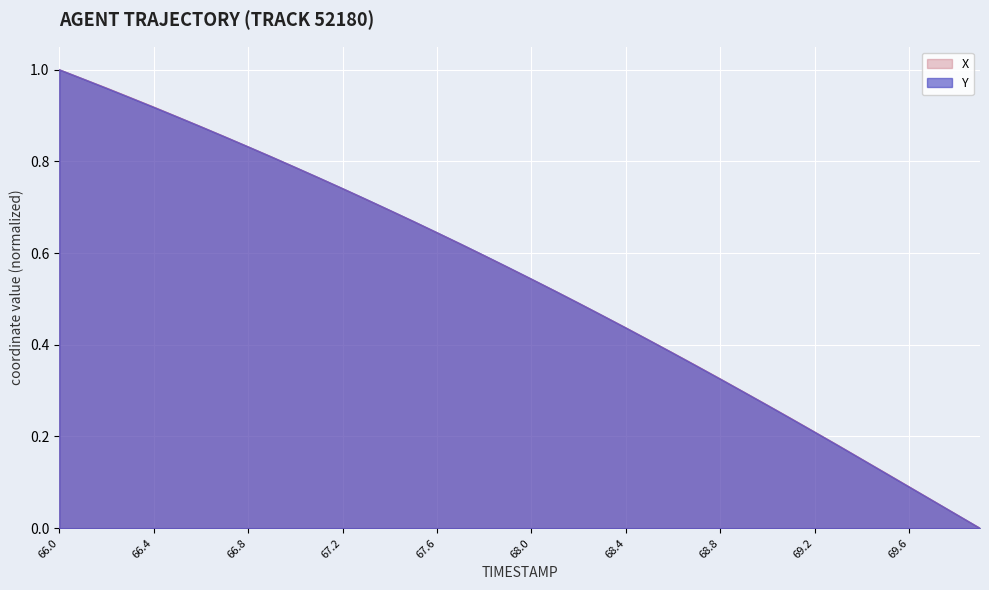

Reading left to right, transcribe all the data shown in this chart.

X: 1.0	1.0	1.0	0.9	0.9	0.9	0.9	0.9	0.8	0.8	0.8	0.8	0.7	0.7	0.7	0.7	0.6	0.6	0.6	0.6	0.5	0.5	0.5	0.5	0.4	0.4	0.4	0.4	0.3	0.3	0.3	0.2	0.2	0.2	0.2	0.1	0.1	0.1	0.0	0.0
Y: 1.0	1.0	1.0	0.9	0.9	0.9	0.9	0.9	0.8	0.8	0.8	0.8	0.7	0.7	0.7	0.7	0.6	0.6	0.6	0.6	0.5	0.5	0.5	0.5	0.4	0.4	0.4	0.4	0.3	0.3	0.3	0.2	0.2	0.2	0.2	0.1	0.1	0.1	0.0	0.0